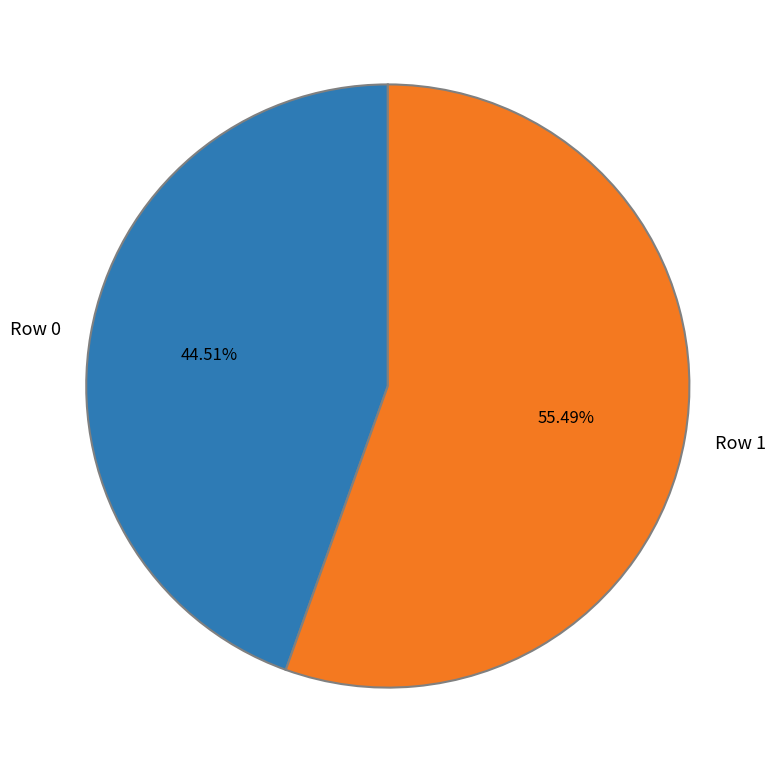

The Row 0 slice represents 32% of the pie. True or false?

False